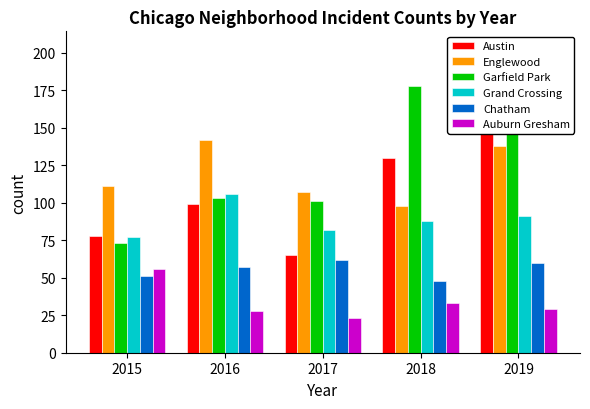

At how many categories does at least one series exceed 106?

5